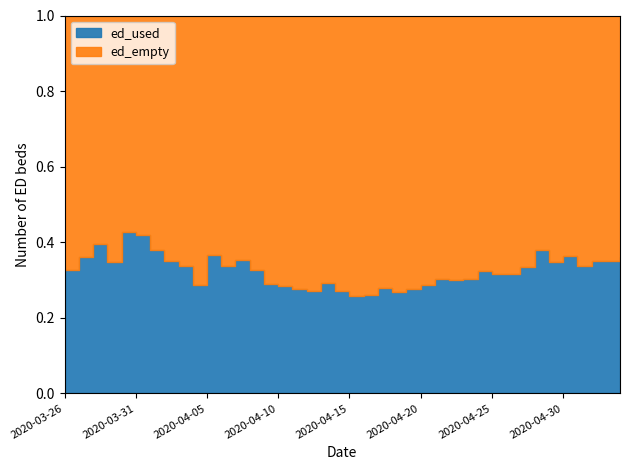

Reading left to right, list all the values displayed in this chart.

ed_used: 2020-03-26=560	2020-03-27=698	2020-03-28=810	2020-03-29=703	2020-03-30=911	2020-03-31=916	2020-04-01=845	2020-04-02=768	2020-04-03=762	2020-04-04=634	2020-04-05=814	2020-04-06=760	2020-04-07=798	2020-04-08=736	2020-04-09=659	2020-04-10=643	2020-04-11=625	2020-04-12=618	2020-04-13=662	2020-04-14=613	2020-04-15=581	2020-04-16=590	2020-04-17=624	2020-04-18=603	2020-04-19=626	2020-04-20=639	2020-04-21=698	2020-04-22=692	2020-04-23=703	2020-04-24=749	2020-04-25=732	2020-04-26=736	2020-04-27=778	2020-04-28=880	2020-04-29=807	2020-04-30=857	2020-05-01=783	2020-05-02=819	2020-05-03=821	2020-05-04=845
ed_empty: 2020-03-26=1161	2020-03-27=1242	2020-03-28=1238	2020-03-29=1313	2020-03-30=1219	2020-03-31=1271	2020-04-01=1378	2020-04-02=1421	2020-04-03=1493	2020-04-04=1571	2020-04-05=1408	2020-04-06=1498	2020-04-07=1467	2020-04-08=1523	2020-04-09=1621	2020-04-10=1615	2020-04-11=1638	2020-04-12=1654	2020-04-13=1601	2020-04-14=1652	2020-04-15=1678	2020-04-16=1674	2020-04-17=1607	2020-04-18=1637	2020-04-19=1632	2020-04-20=1578	2020-04-21=1601	2020-04-22=1605	2020-04-23=1609	2020-04-24=1570	2020-04-25=1588	2020-04-26=1594	2020-04-27=1548	2020-04-28=1440	2020-04-29=1518	2020-04-30=1494	2020-05-01=1538	2020-05-02=1514	2020-05-03=1524	2020-05-04=1493